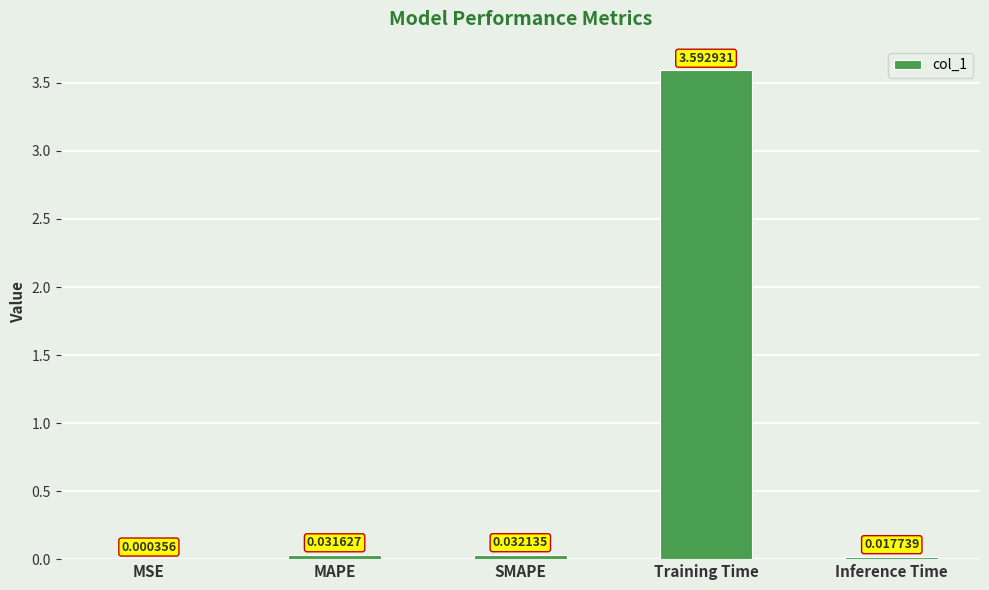

What is the sum of all values?

3.7